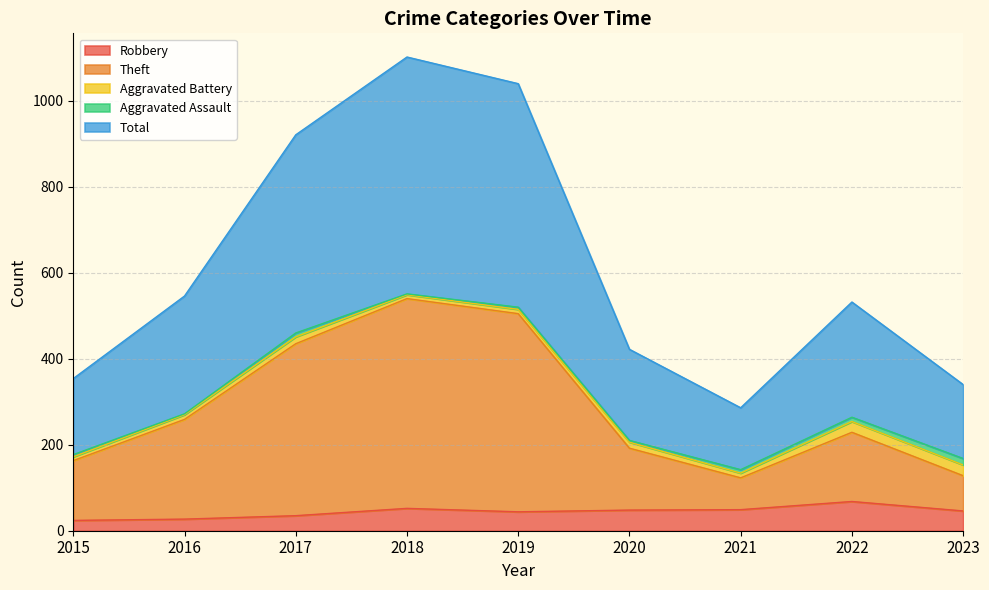

Which series has the widest spread of values?

Total